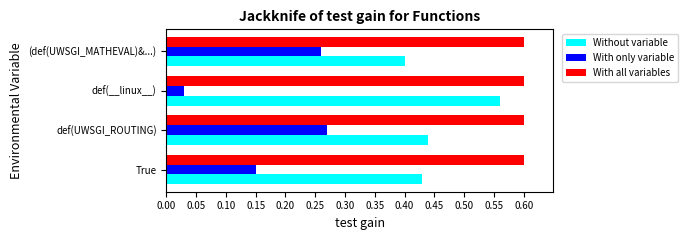

At which category is the sum across all series the highest?

def(UWSGI_ROUTING)